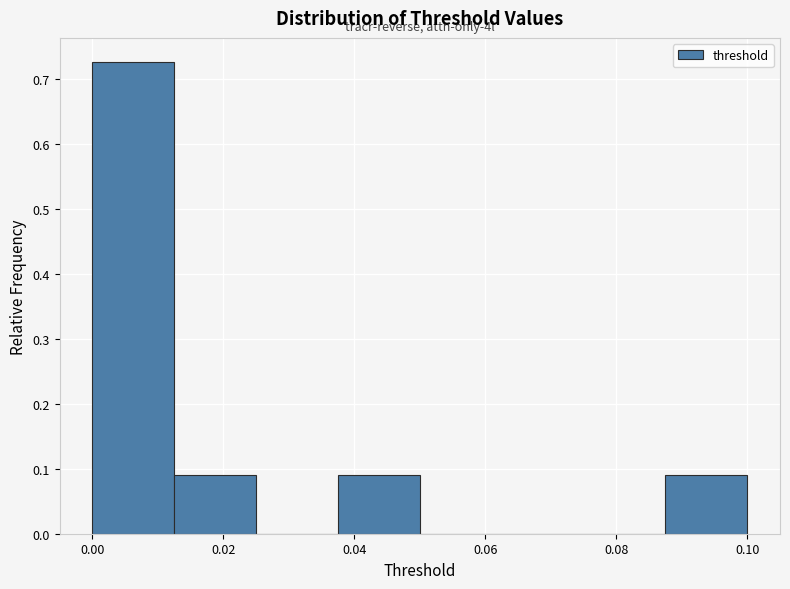

Over which range of the x-axis is the bar tallest?

0.000 to 0.012